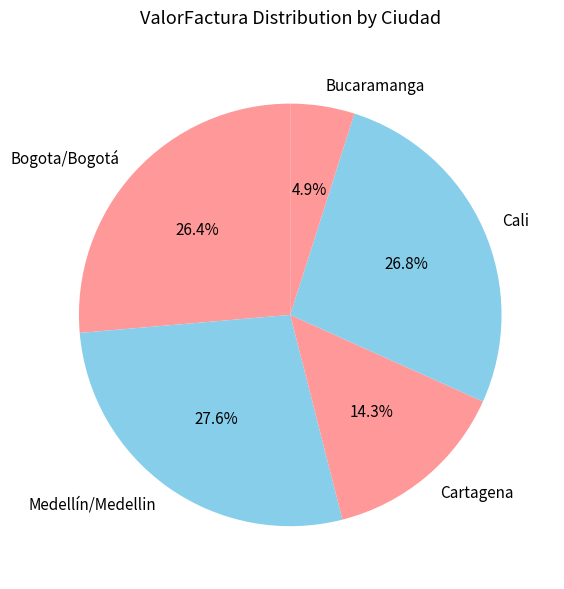

Is it true that Cali is 10% of the pie?

False